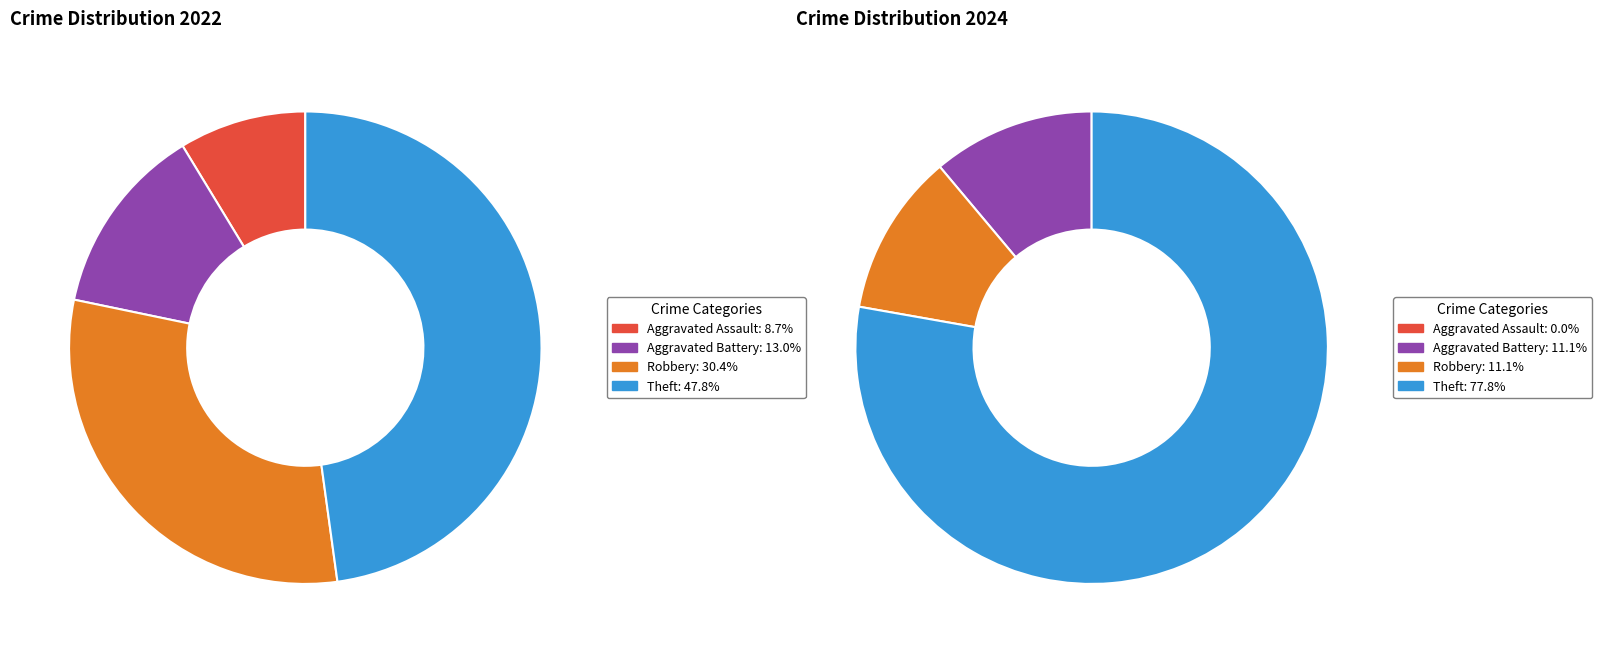

To the nearest percent, what is the difference between the values_2024 and 3 slice percentages?

35%